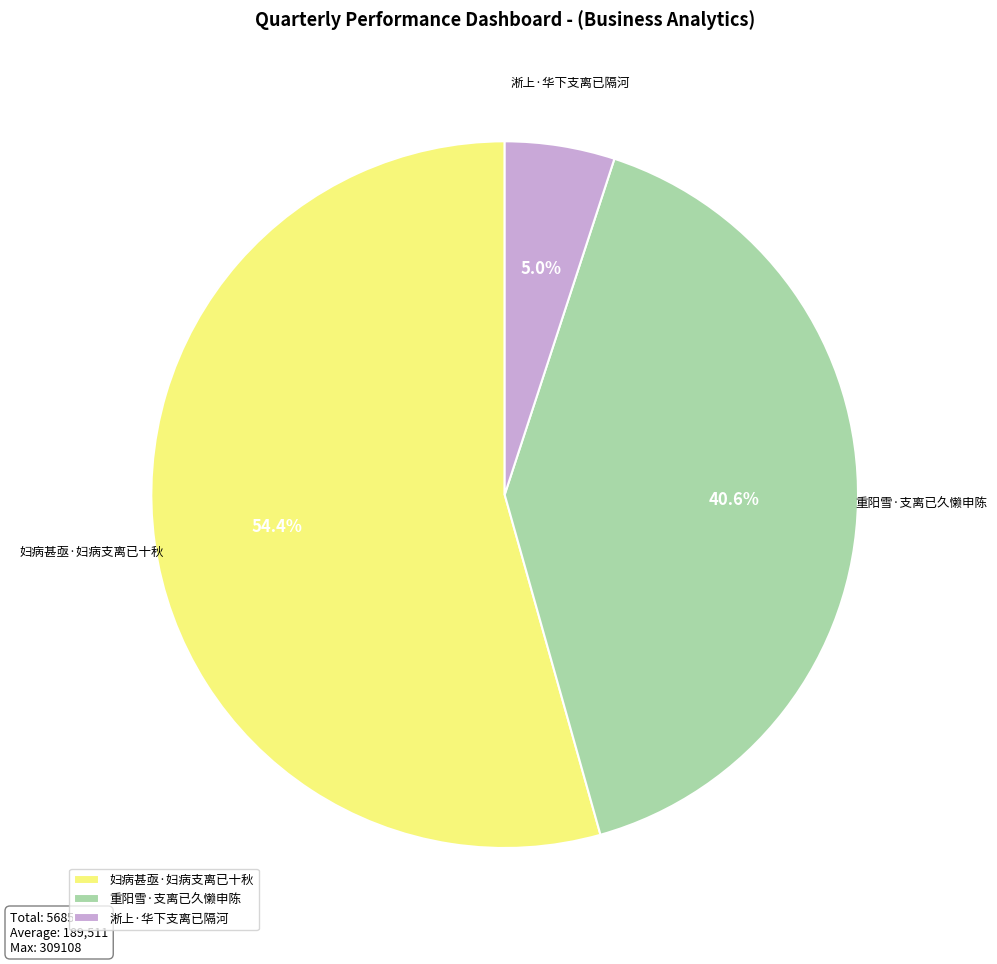

Rank the categories by value from lowest to highest.

淅上·华下支离已隔河, 重阳雪·支离已久懒申陈, 妇病甚亟·妇病支离已十秋